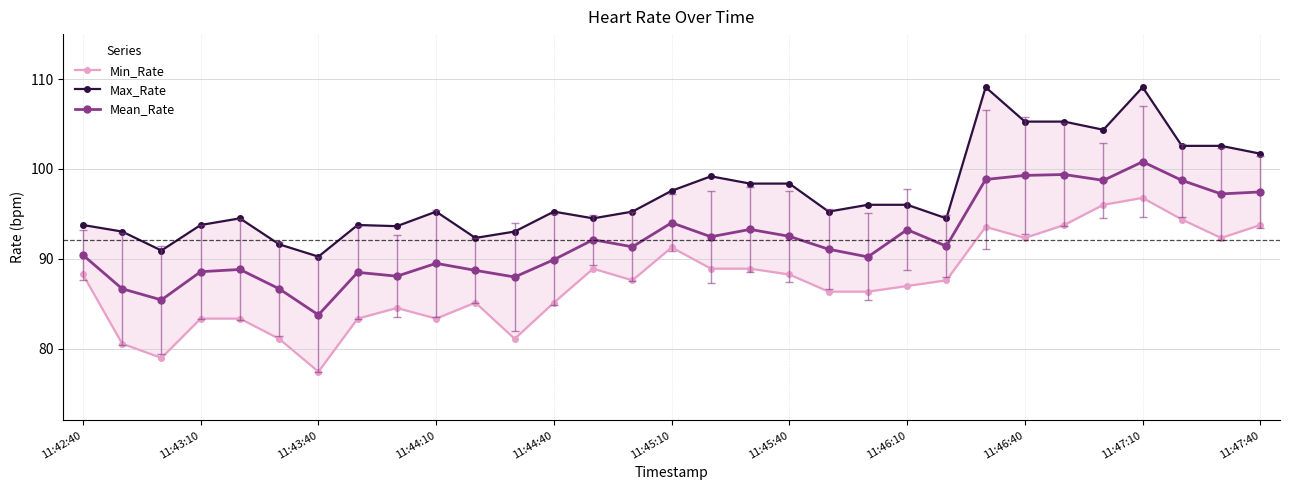

Which category has the highest value in the Mean_Rate series?

11:47:10